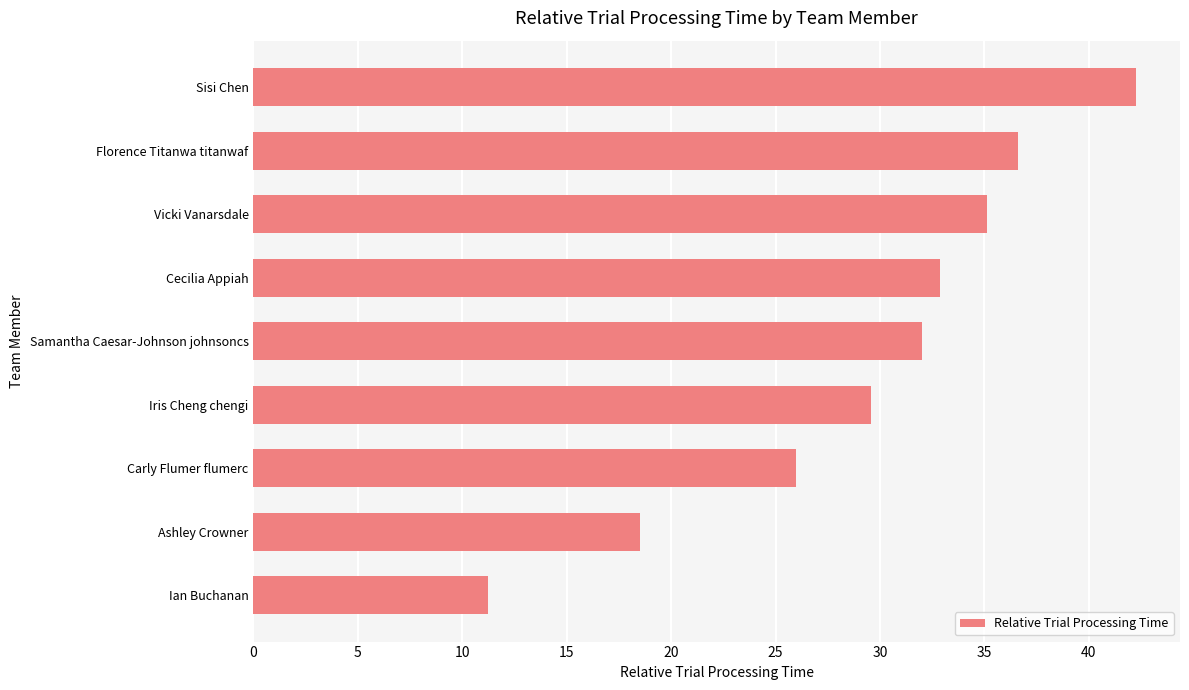

How many categories are shown in the chart?

9